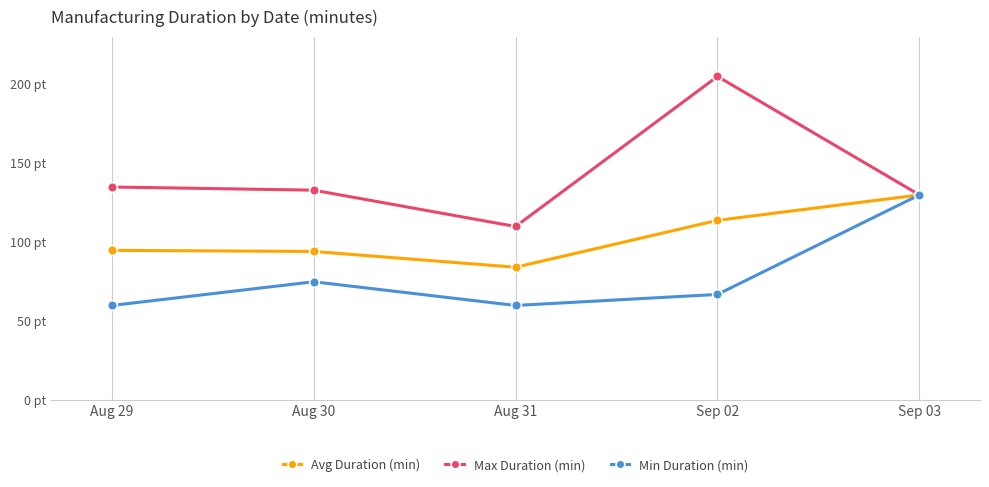

What are all the series names shown in the legend?

Avg Duration (min), Max Duration (min), Min Duration (min)